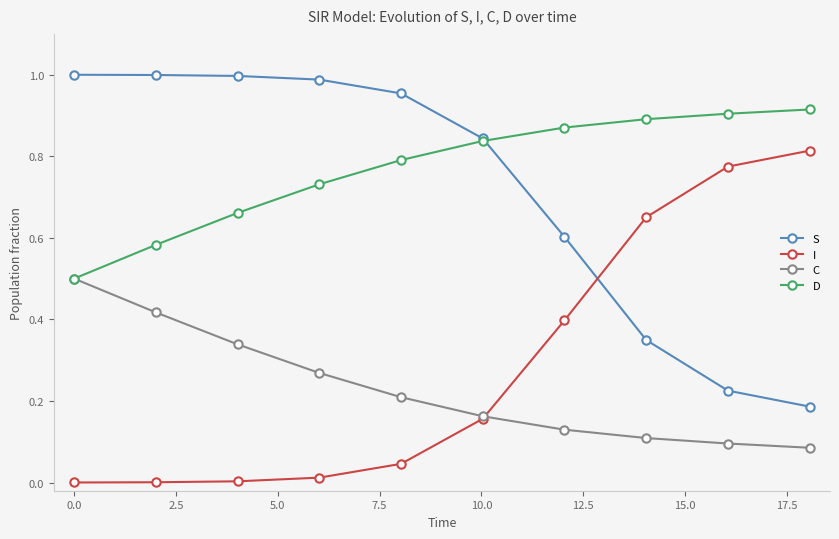

What is the sum of all C values?

2.3